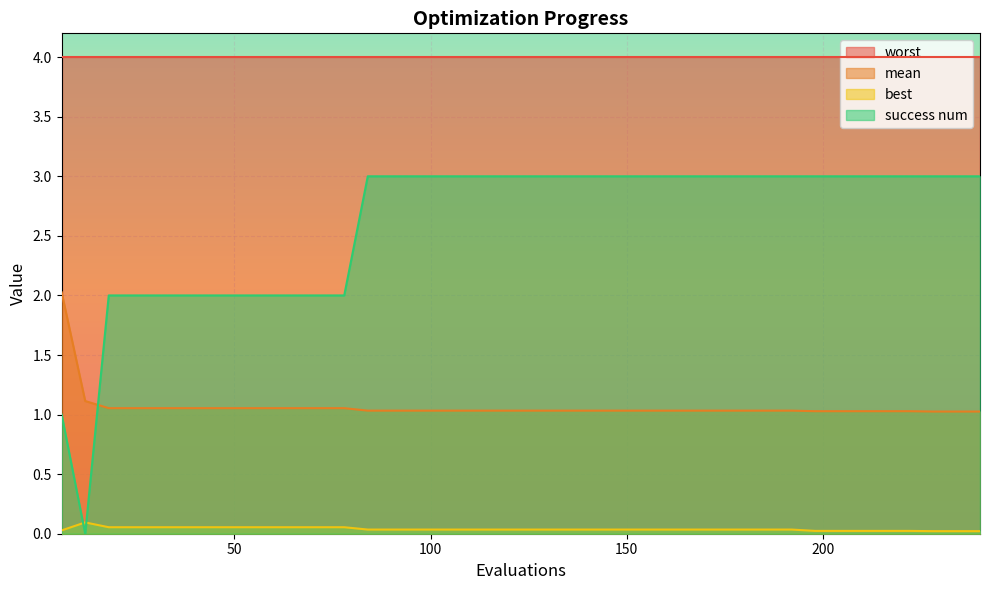

The value of success num at 168 is 4.0. True or false?

False